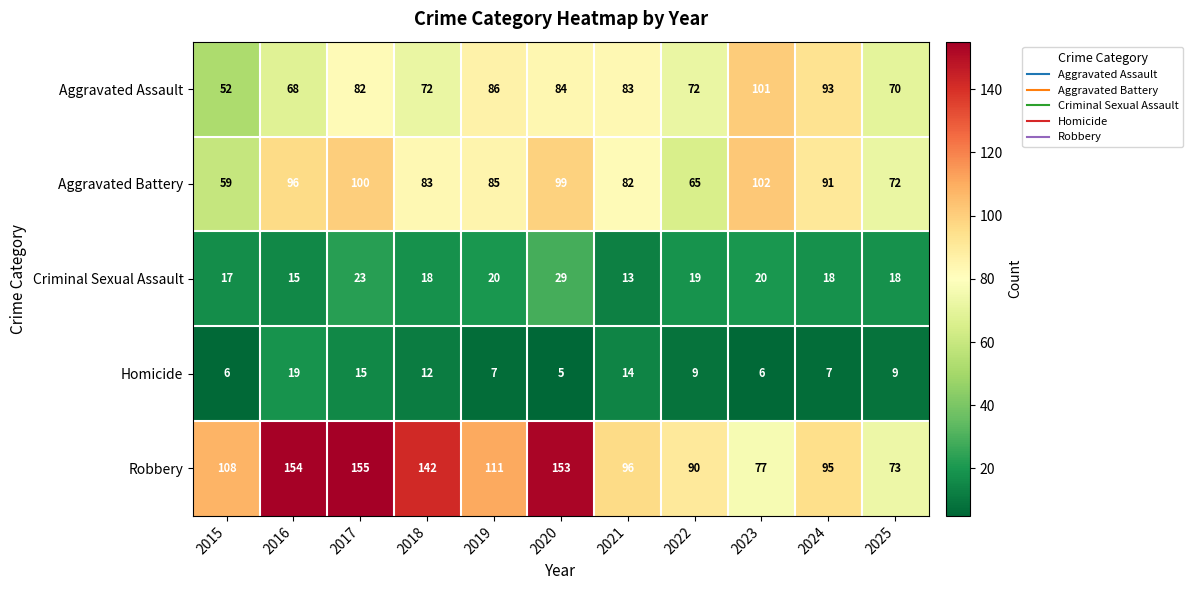

True or false: Robbery has a value of 132 at 2023.

False